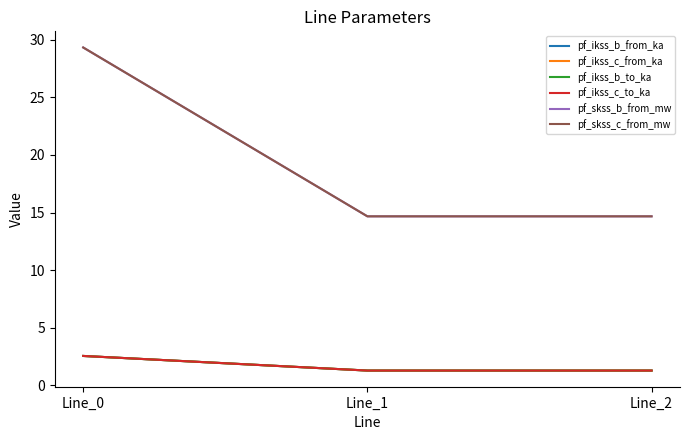

At Line_1, list the series in order from smallest to largest.

pf_ikss_c_from_ka, pf_ikss_c_to_ka, pf_ikss_b_from_ka, pf_ikss_b_to_ka, pf_skss_c_from_mw, pf_skss_b_from_mw